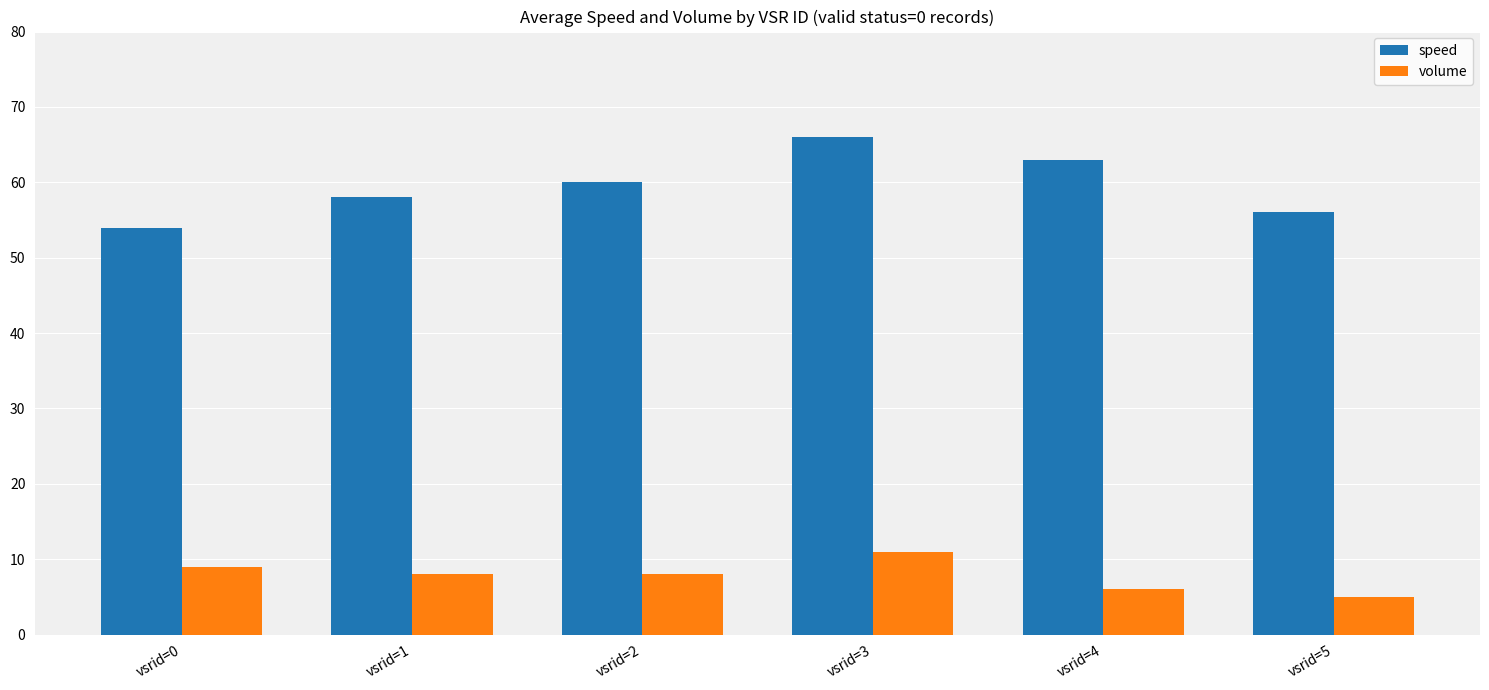

Rank the series by their maximum value, from lowest to highest.

volume, speed